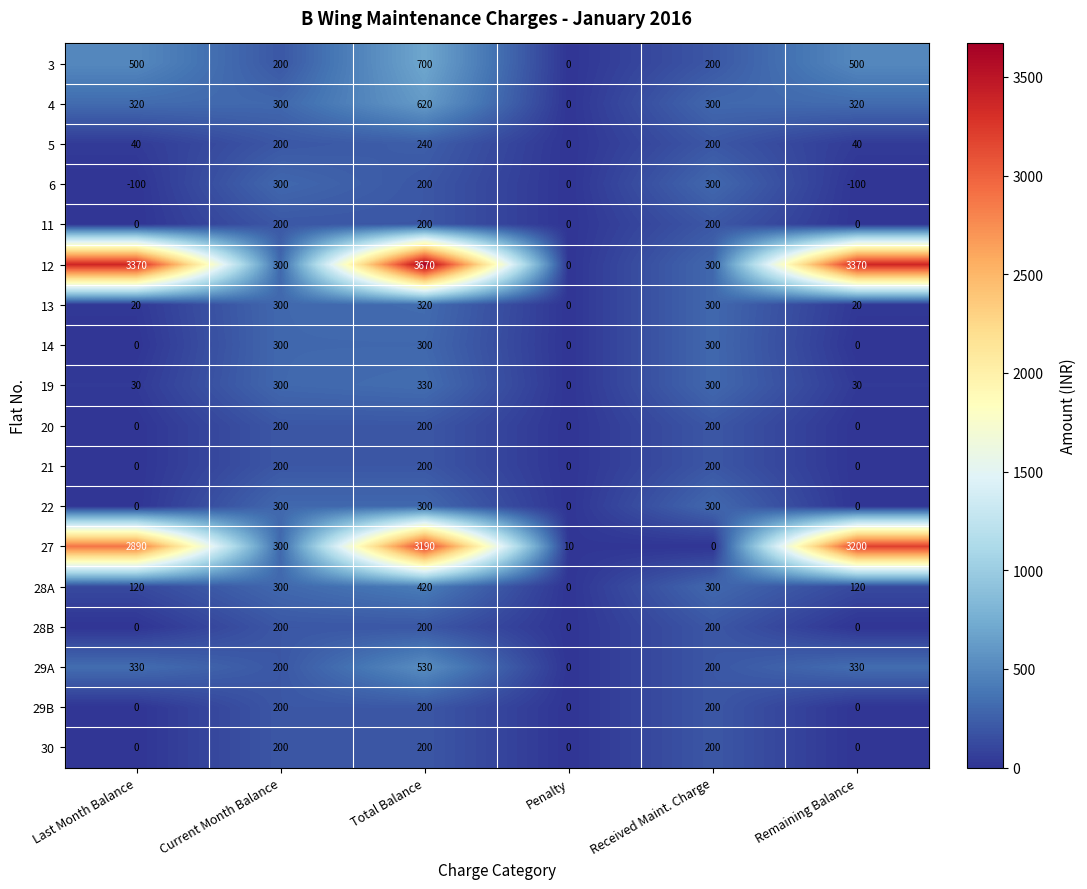

What is the average value of the 19 series?

165